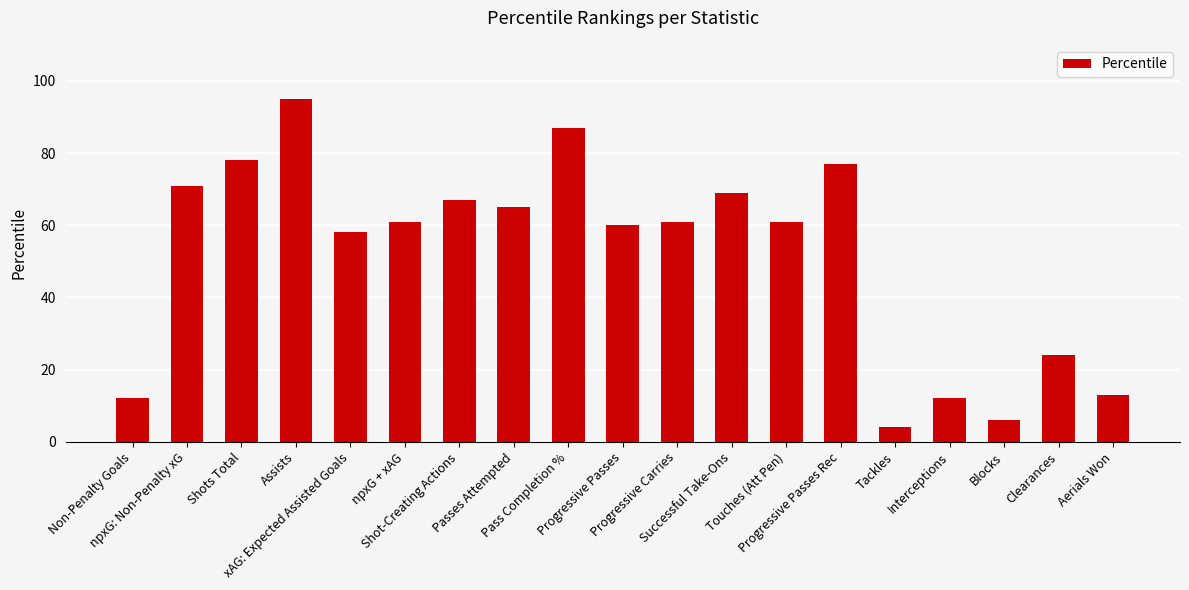

What is the sum of all values?

981